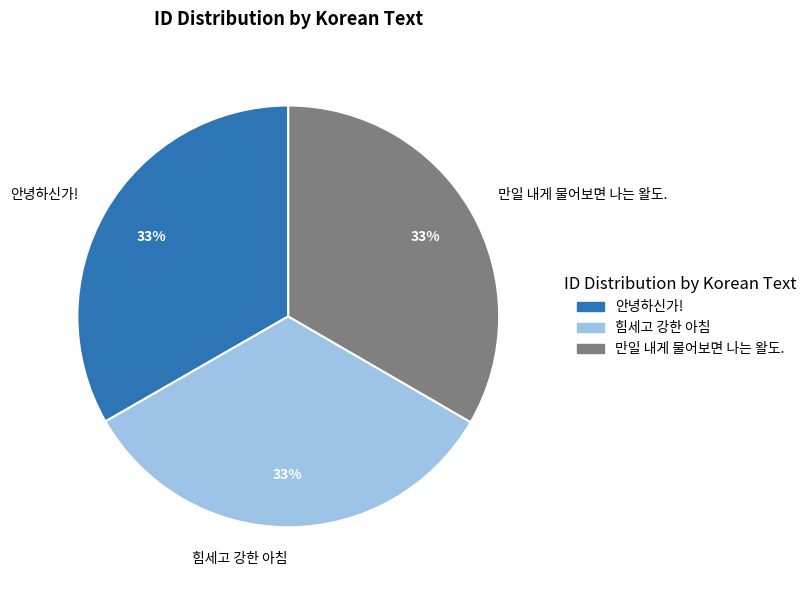

What is the ratio of the value at 안녕하신가! to the value at 만일 내게 물어보면 나는 왈도.?

1.0